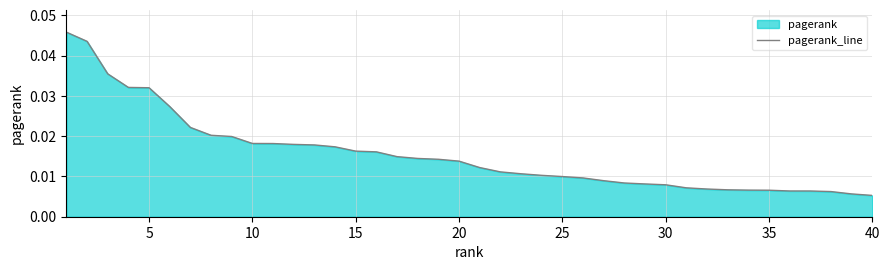

Does the chart have visible grid lines?

Yes